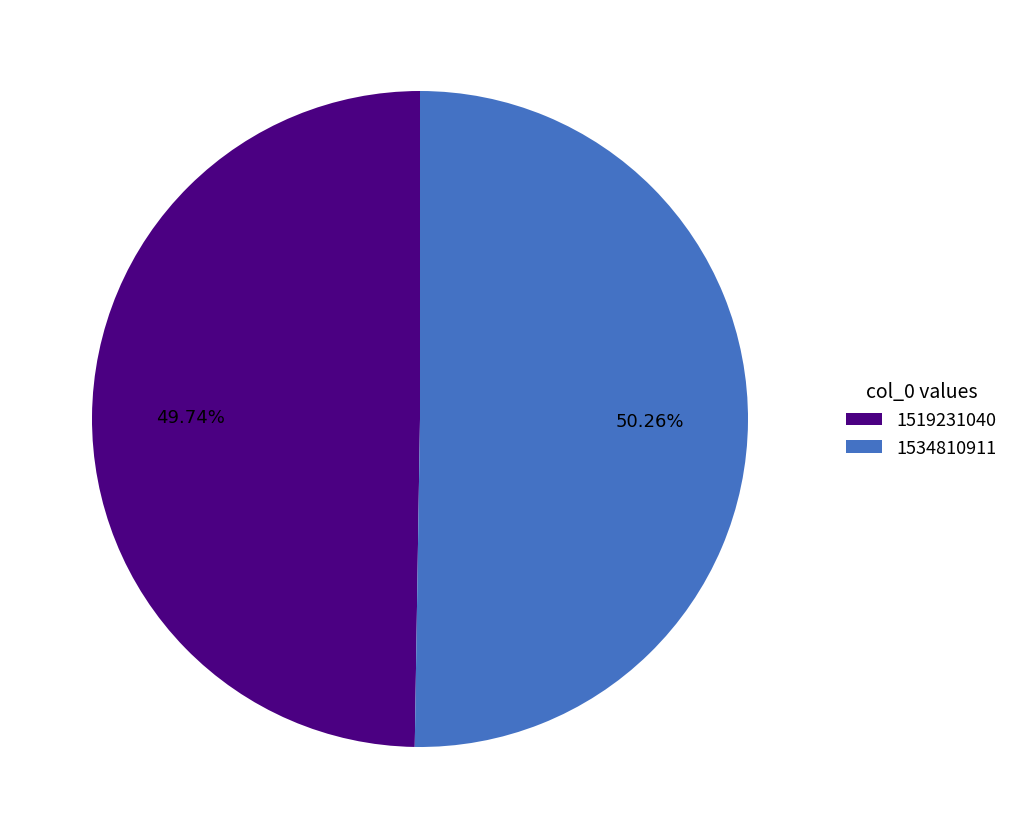

To the nearest percent, what is the average slice percentage?

50%